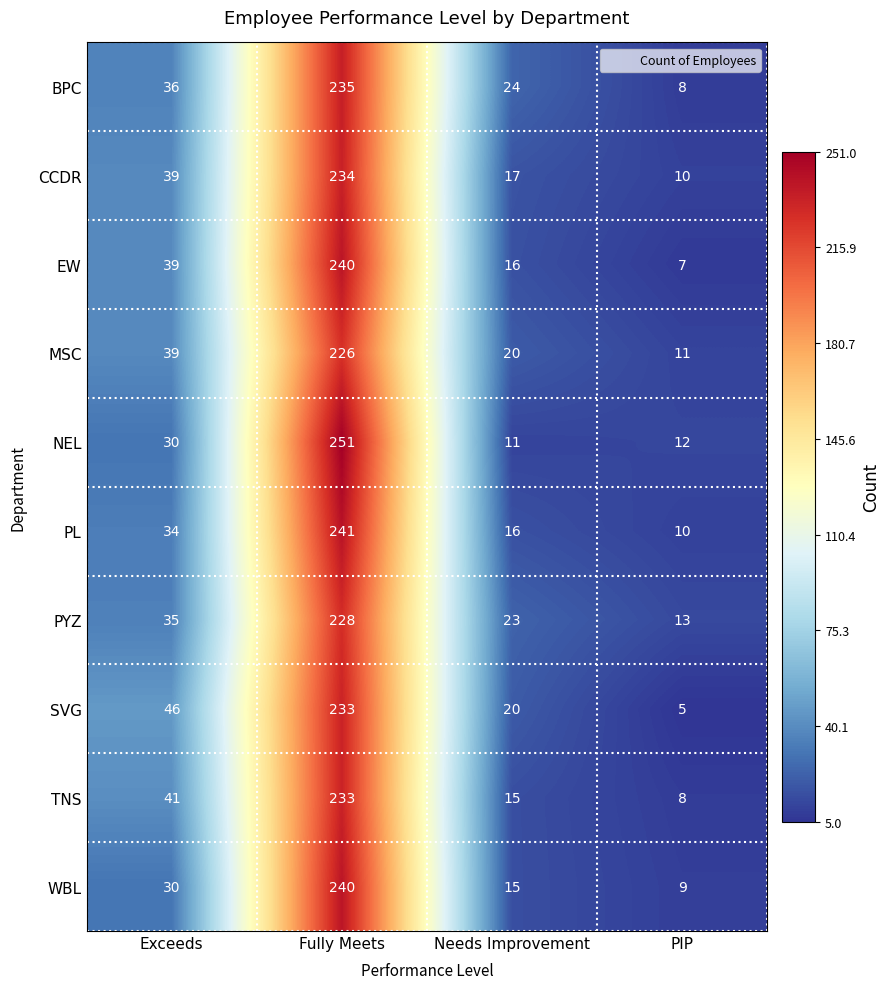

What value does the PL series have at PIP?

10